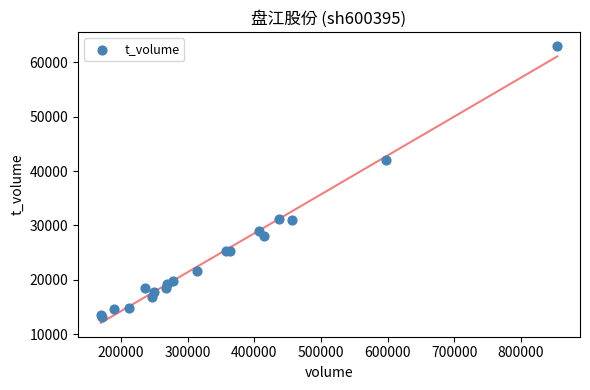

What Y value in the scatter plot is closest to 38117?

42119